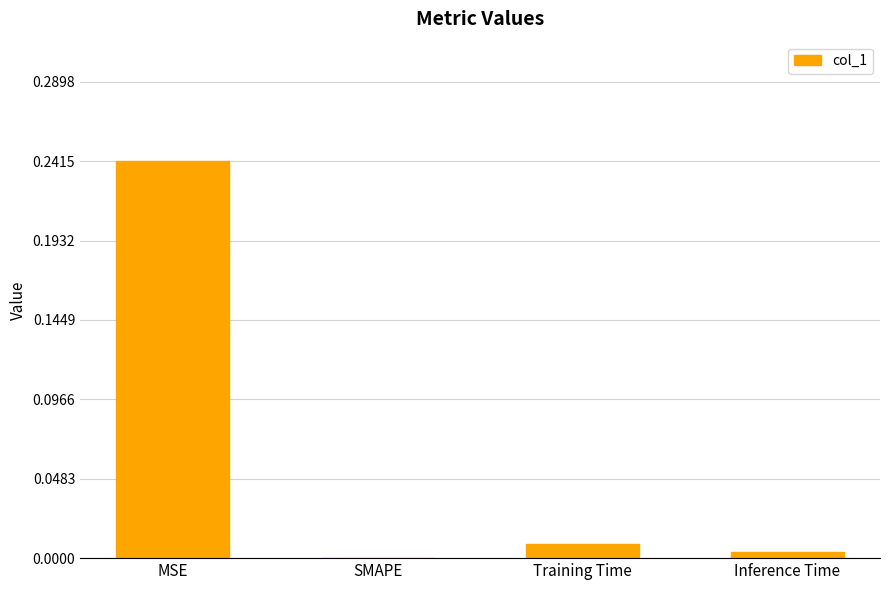

Is it true that the value at SMAPE is 0.1?

False